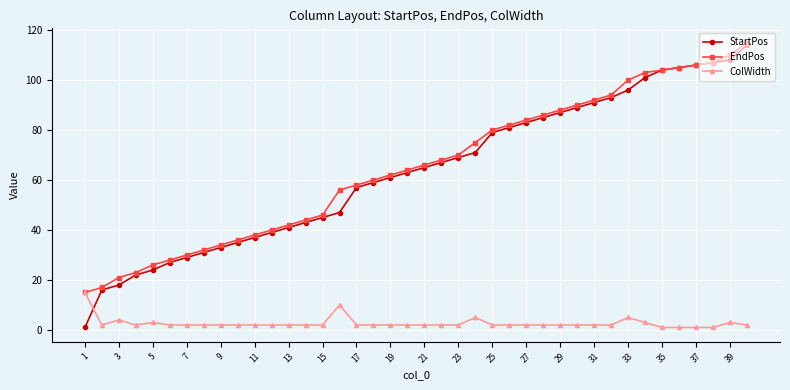

What is the minimum value for EndPos?

15